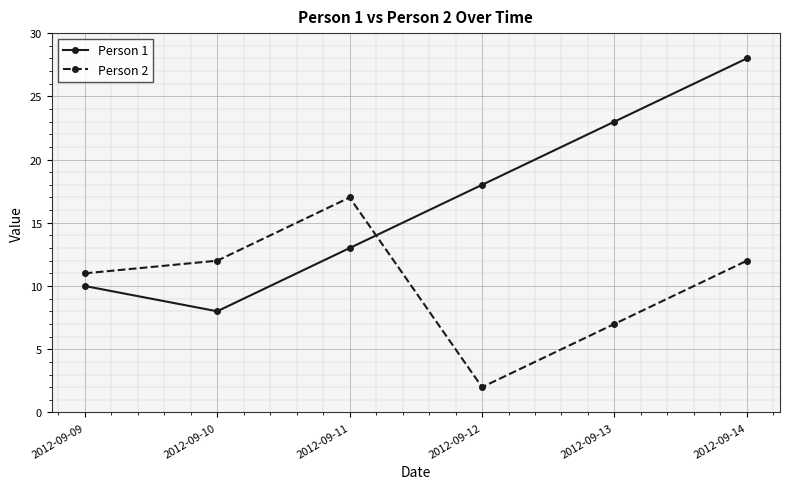

What is the sum of the Person 1 values at 2012-09-14 and 2012-09-11?

41